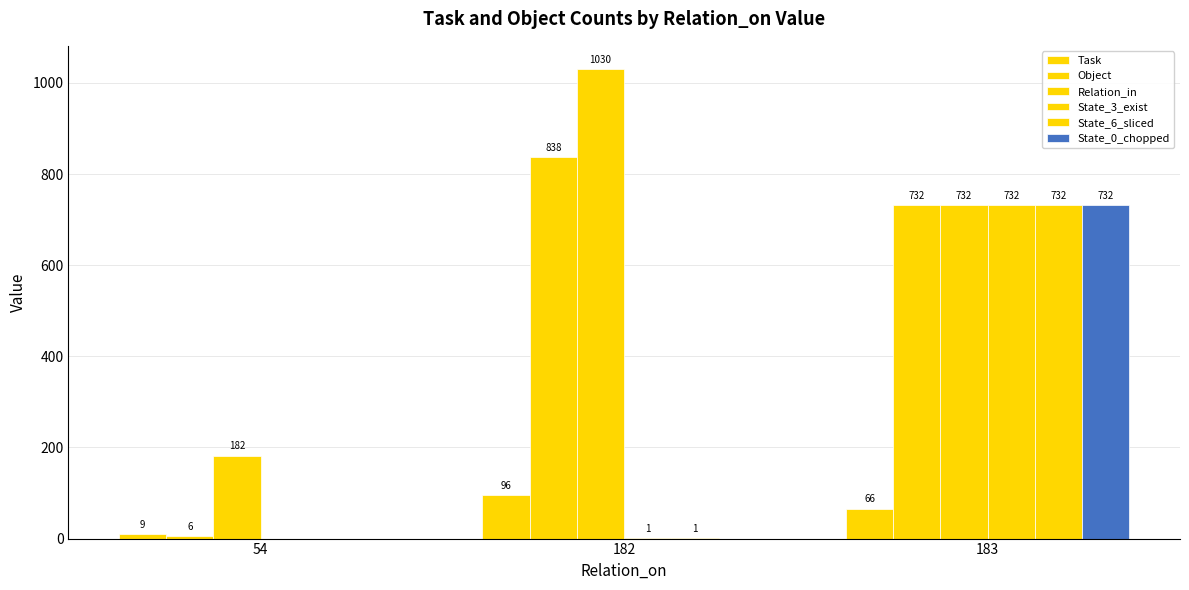

Is it true that Task equals 9 at 54?

True